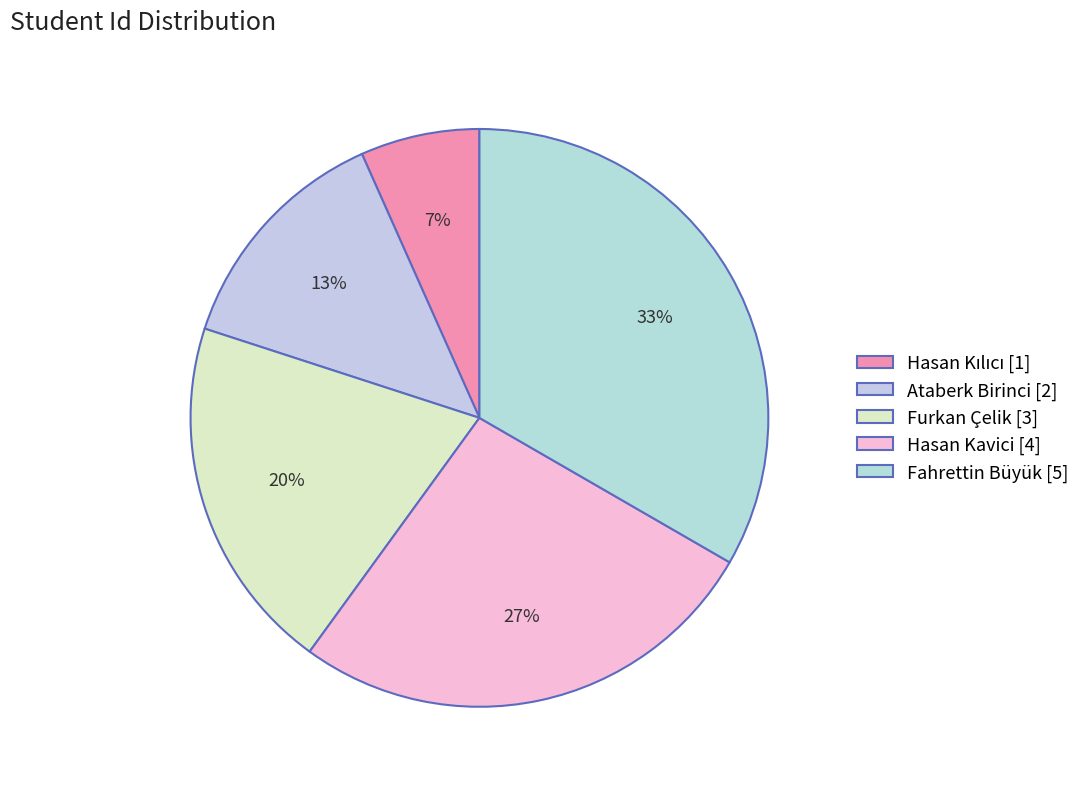

The Hasan Kavici slice represents 13% of the pie. True or false?

False